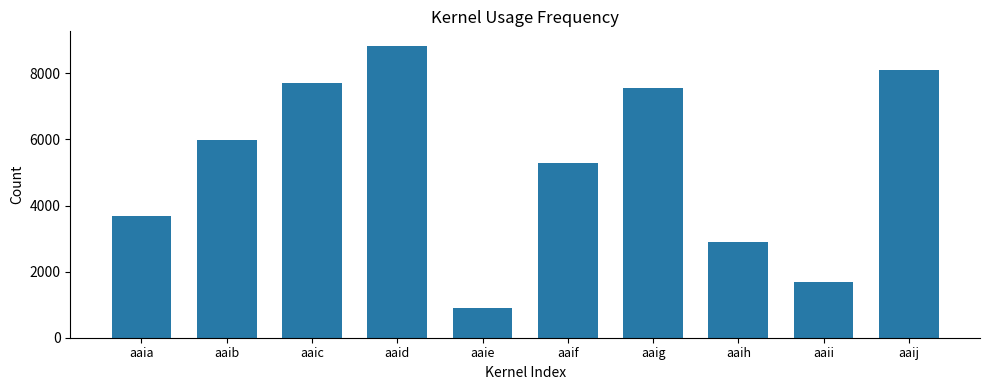

Reading right to left, extract all data points from this chart.

8103	1699	2895	7549	5301	909	8830	7712	5986	3671